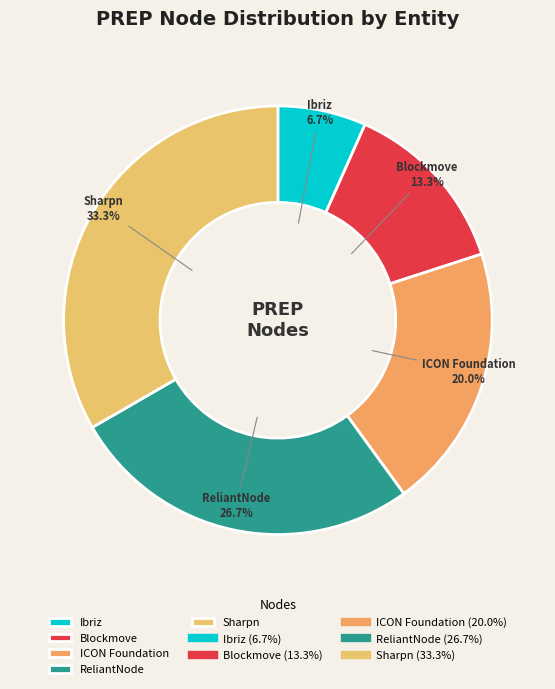

How many segments does this pie chart have?

5